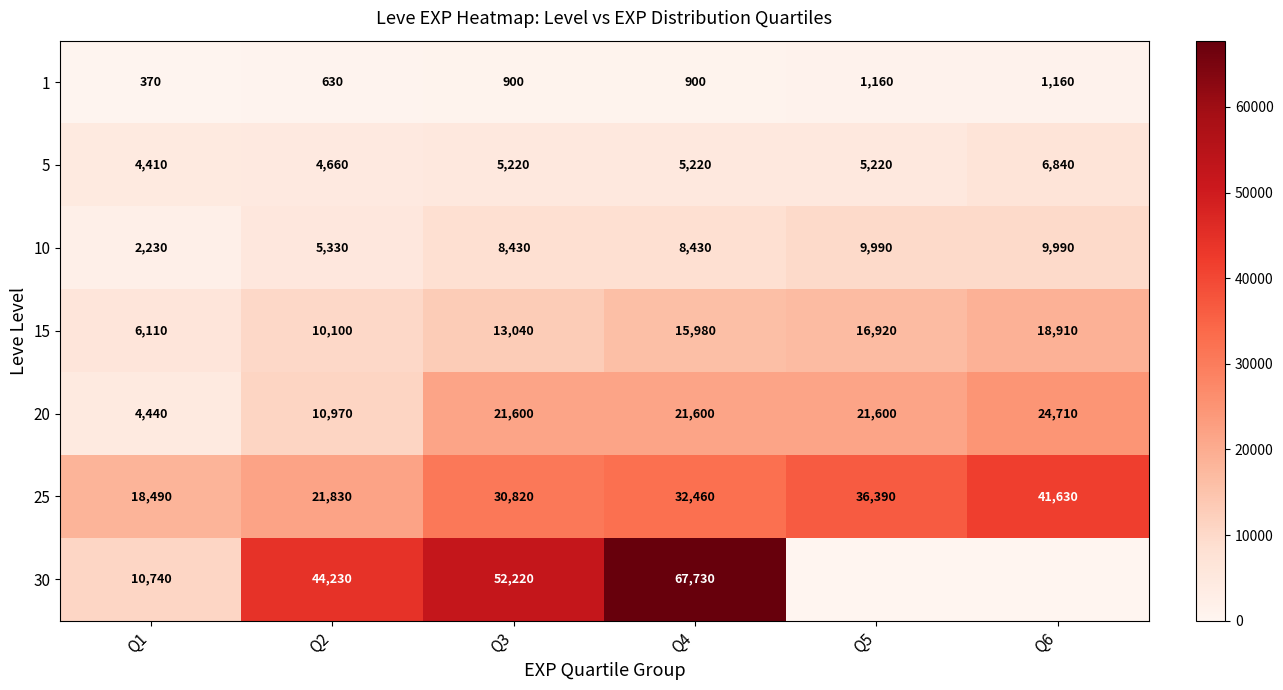

What is the spread (max minus min) of values at Q1?

18120